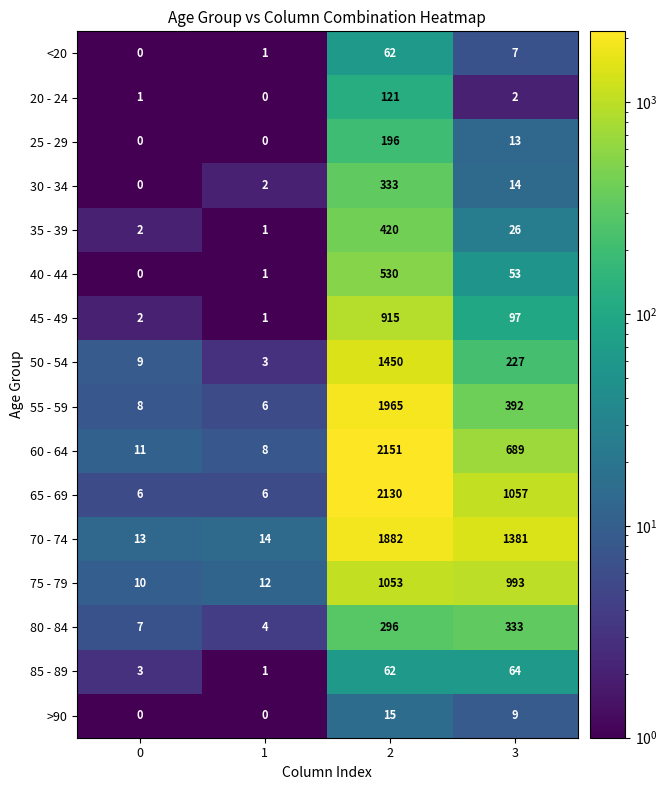

What is the total value across all series at 0?

72